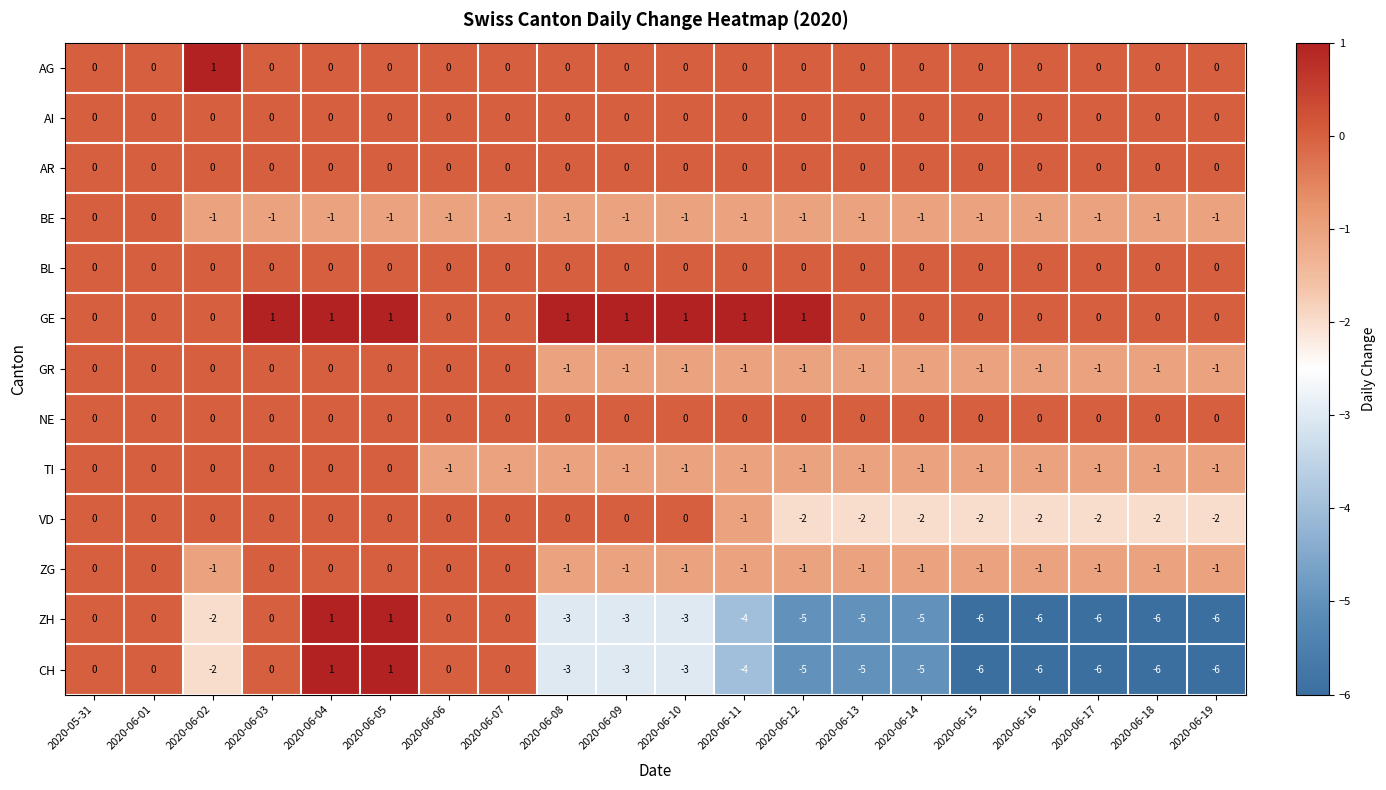

Is the value of VD at 2020-06-07 greater than the value of BE at 2020-06-12?

Yes